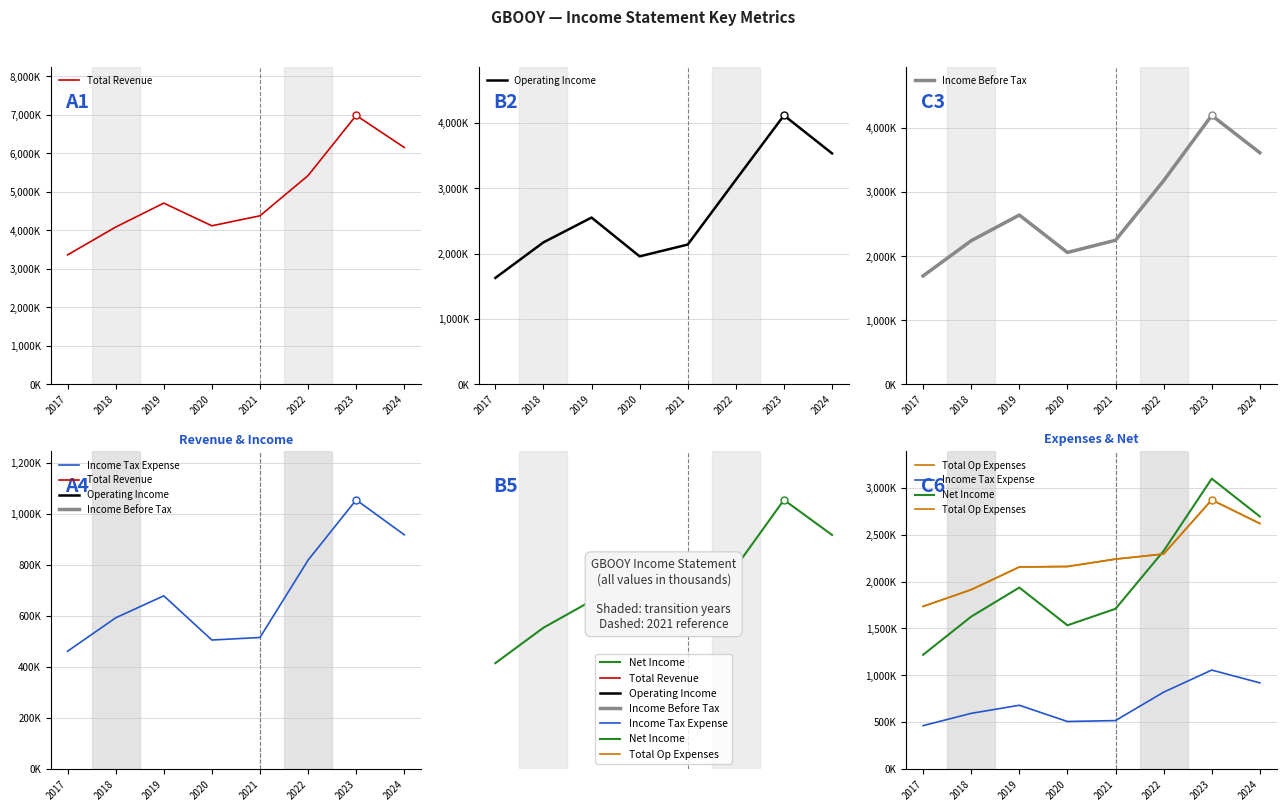

Read the Net Income value at 2021, to the nearest 50.

1709600